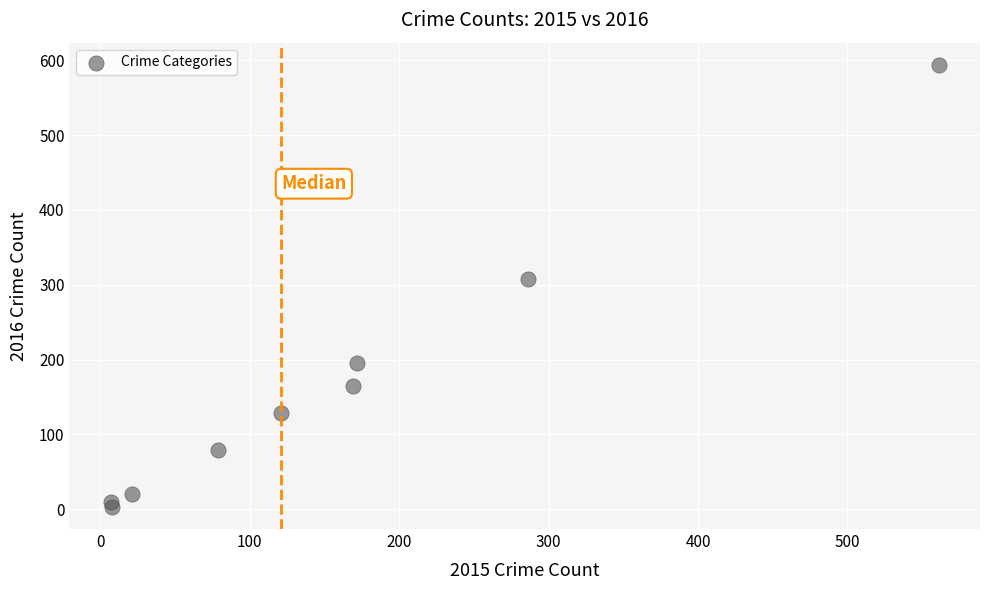

What is the range of Y values (max minus min)?

591